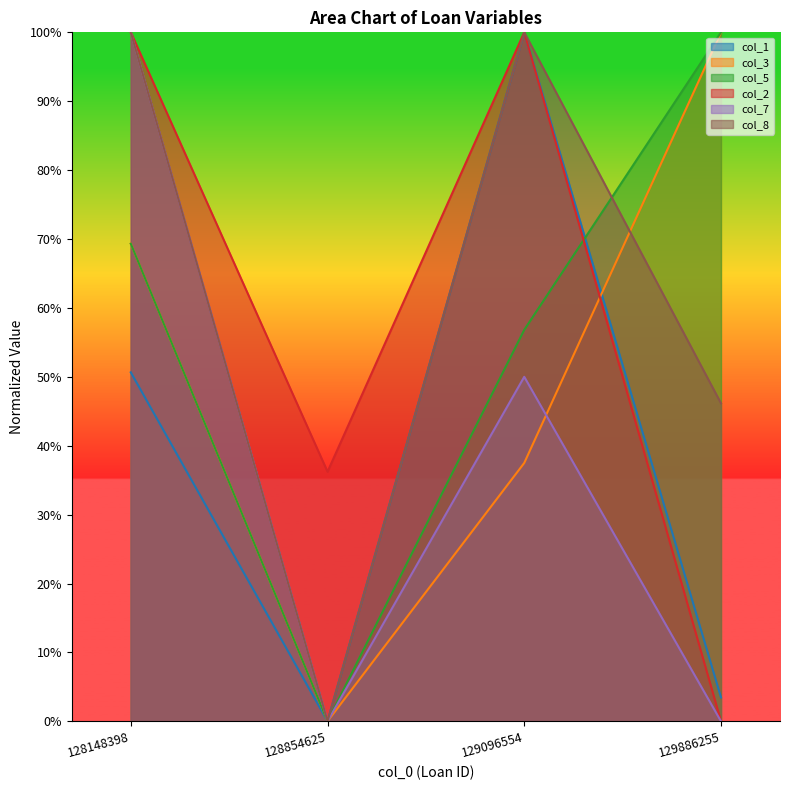

Reading right to left, list all the values displayed in this chart.

col_1: 129886255=0.0	129096554=1.0	128854625=0.0	128148398=0.5
col_3: 129886255=1.0	129096554=0.4	128854625=0.0	128148398=0.7
col_5: 129886255=1.0	129096554=0.6	128854625=0.0	128148398=0.7
col_2: 129886255=0.0	129096554=1.0	128854625=0.4	128148398=1.0
col_7: 129886255=0.0	129096554=0.5	128854625=0.0	128148398=1.0
col_8: 129886255=0.5	129096554=1.0	128854625=0.0	128148398=1.0